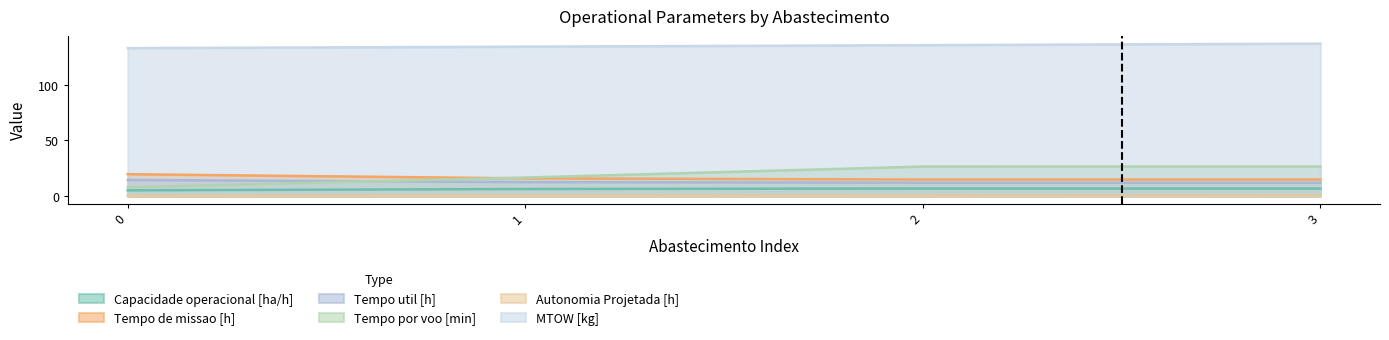

What is the spread (max minus min) of values at 2?

135.5